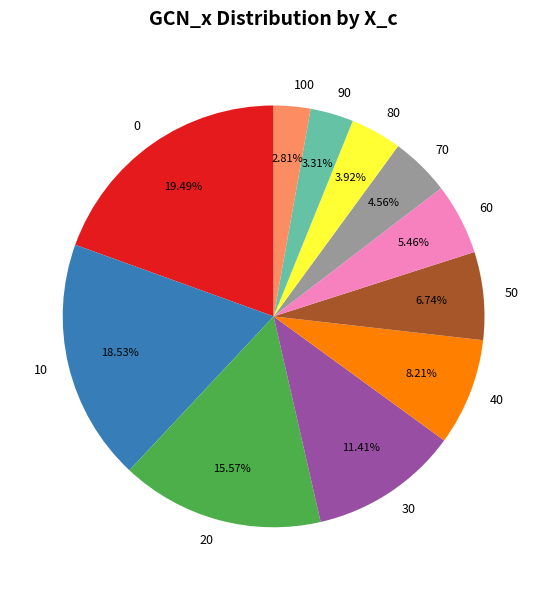

Do 100 and 40 together represent more than half of the pie?

No